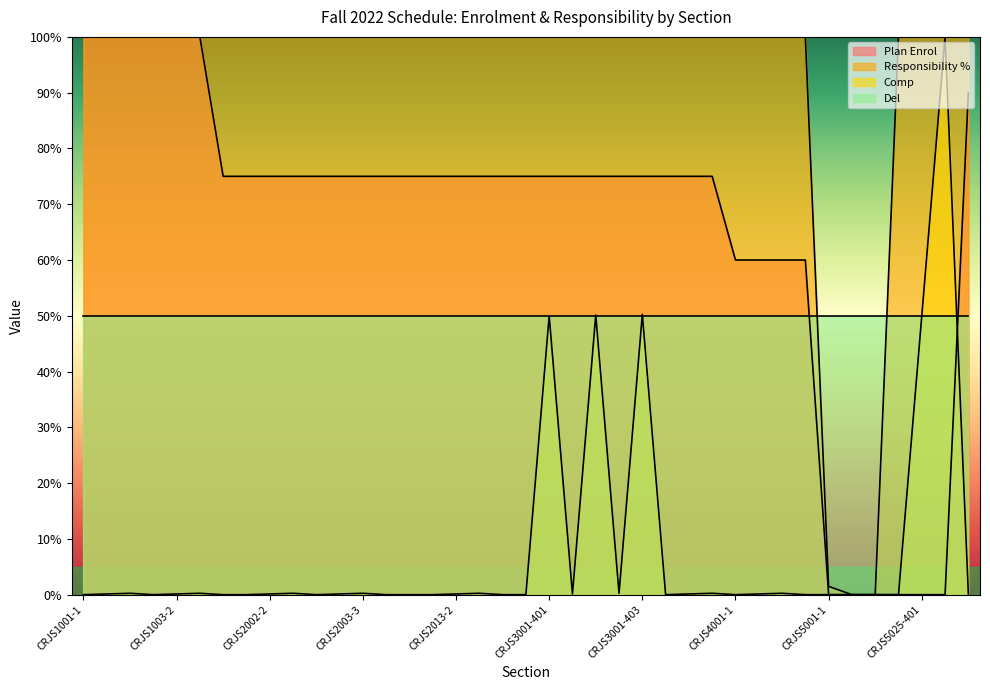

What is the sum of all Plan Enrol values?

2580.0